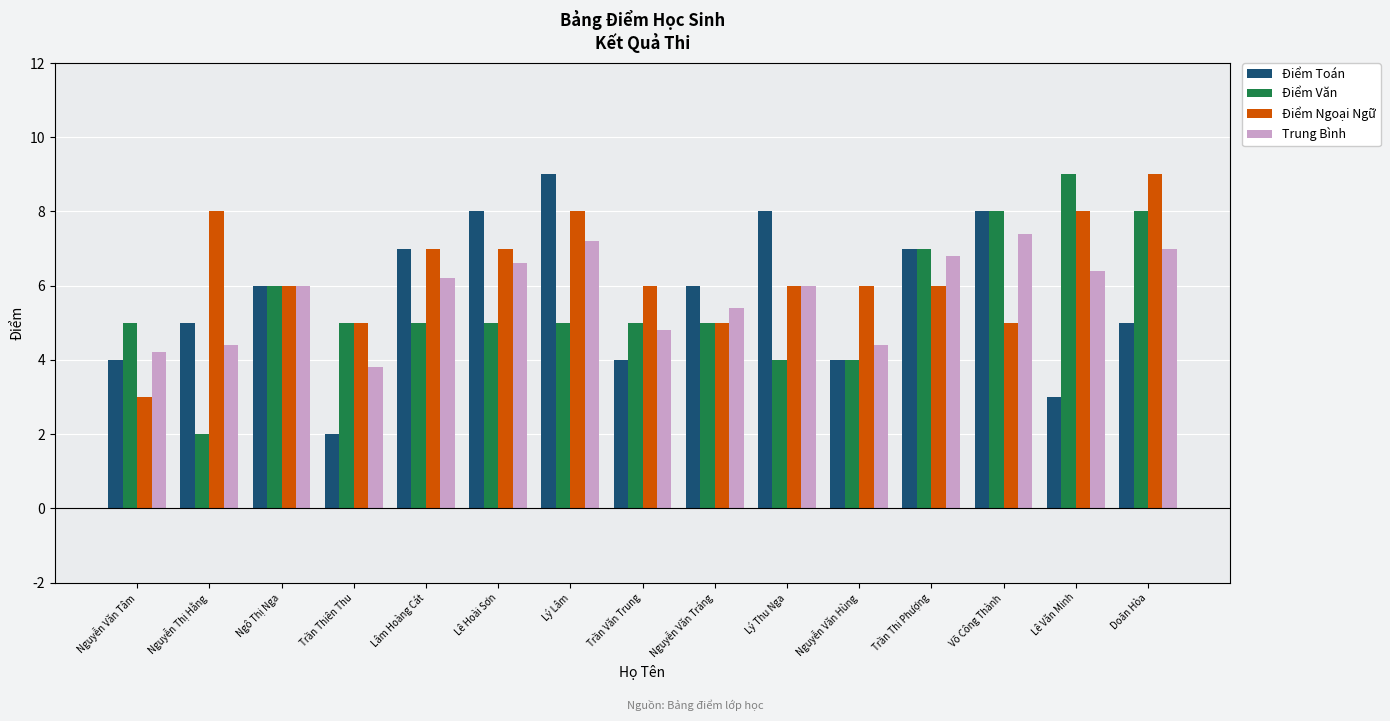

Read the Điểm Văn value at Nguyễn Văn Tráng.

5.0